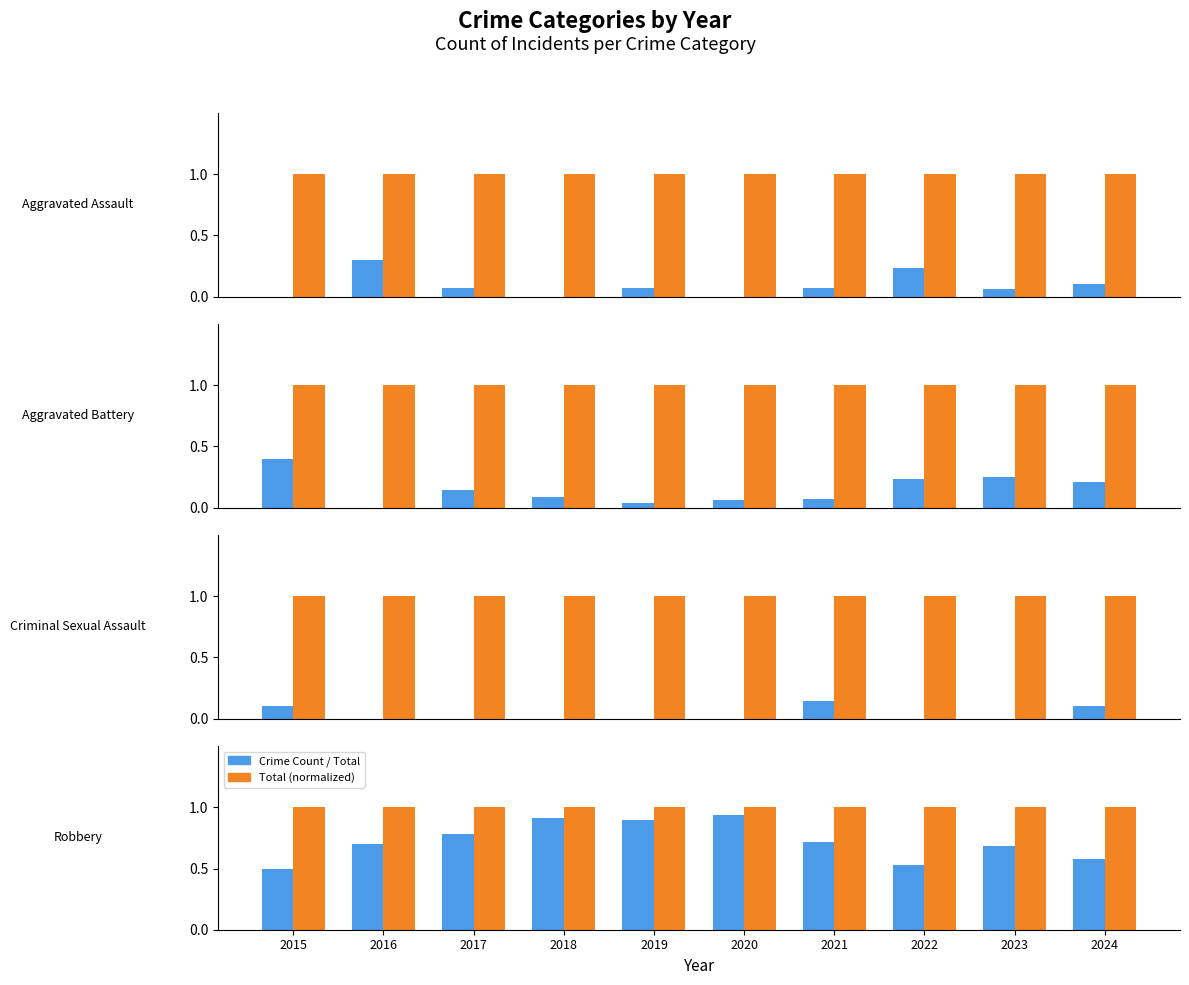

The Aggravated Assault series shows 0.1 at 2017. True or false?

False